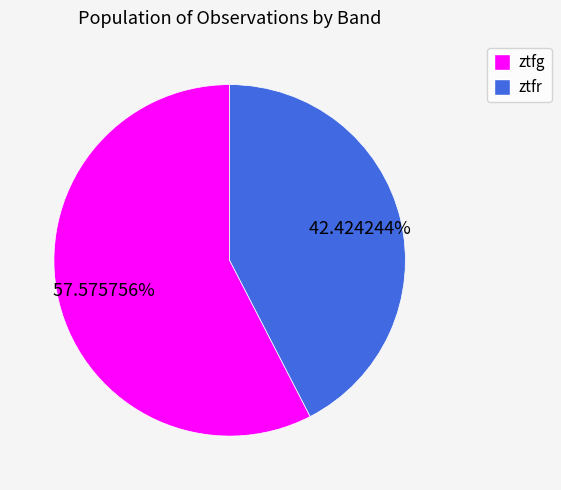

Does ztfg account for over 50% of the chart?

Yes